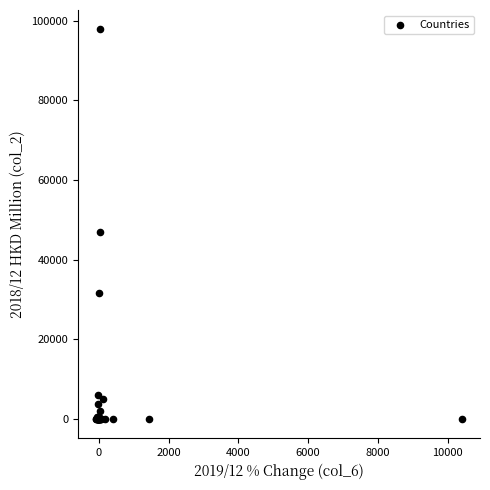

What Y value in the scatter plot is closest to 48891?

46989.7